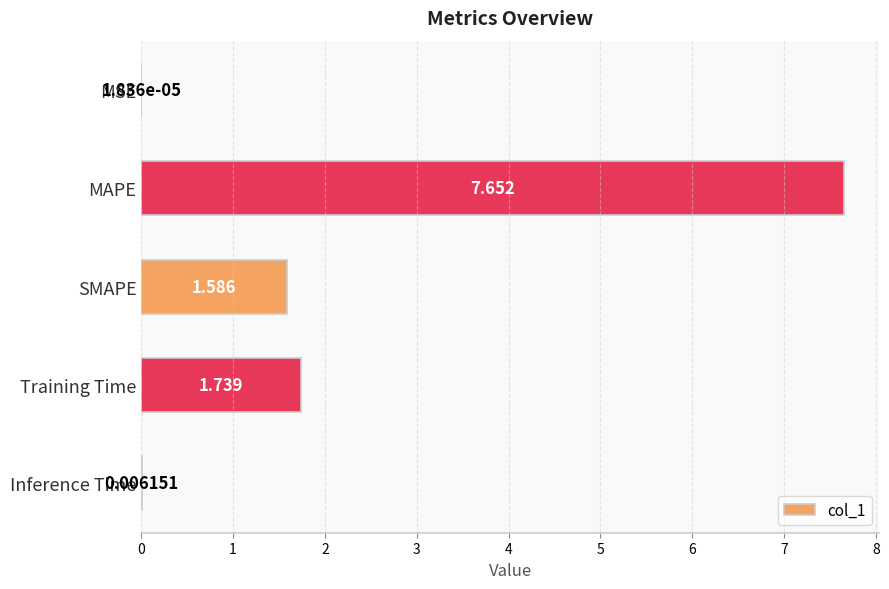

Which has a higher value, Inference Time or Training Time?

Training Time